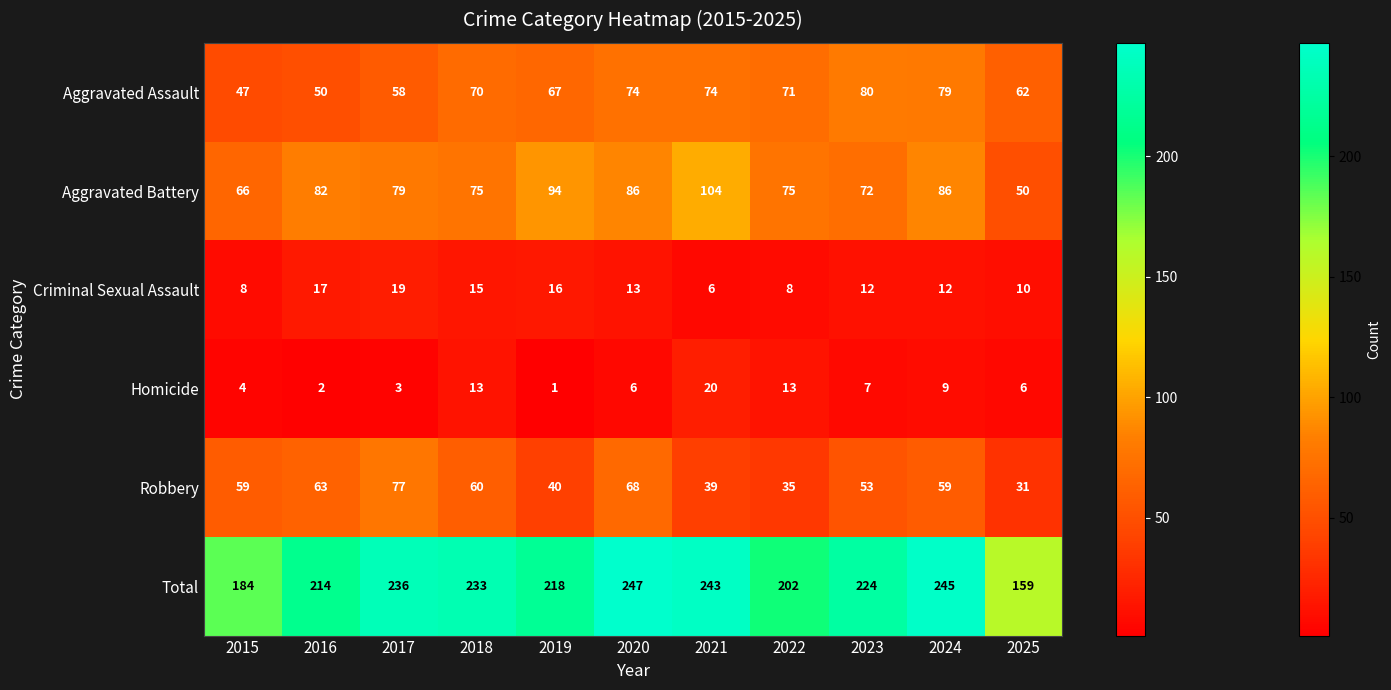

At how many categories does at least one series exceed 106?

11